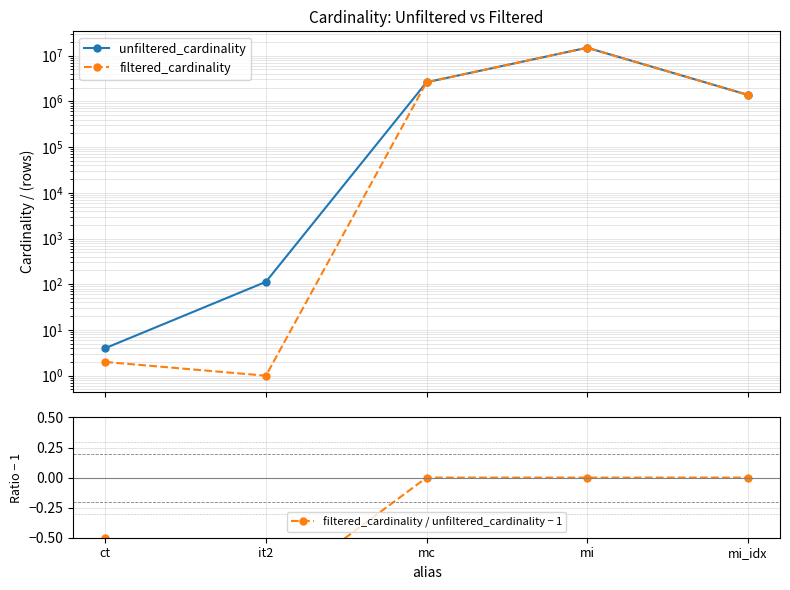

How many lines are shown in the chart?

3